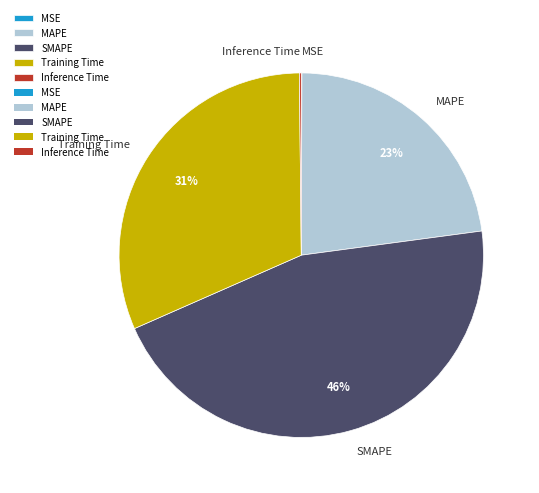

To the nearest percent, what is the average slice percentage?

20%